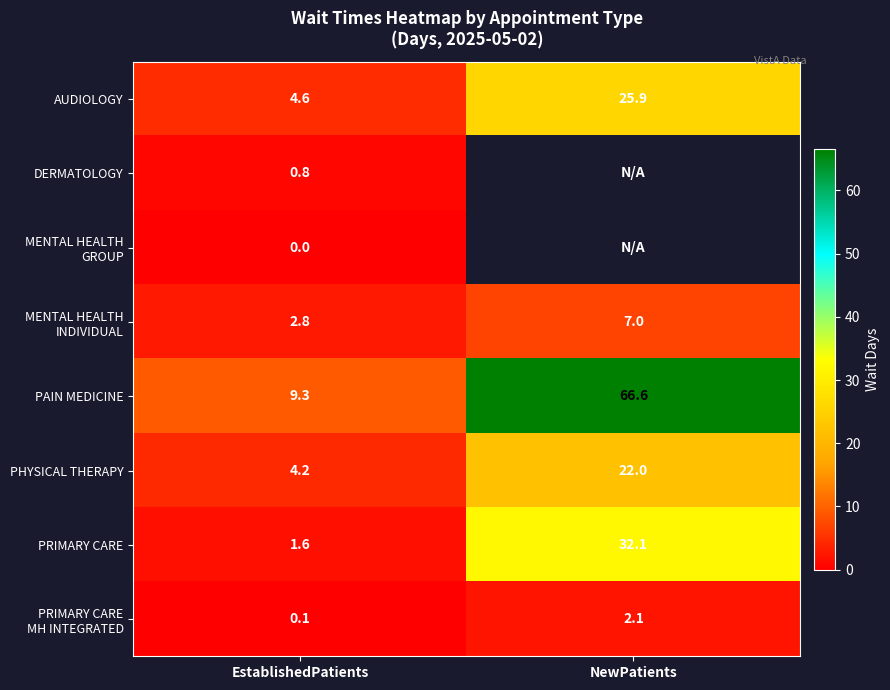

What is the sum of the AUDIOLOGY values at NewPatients and EstablishedPatients?

30.5